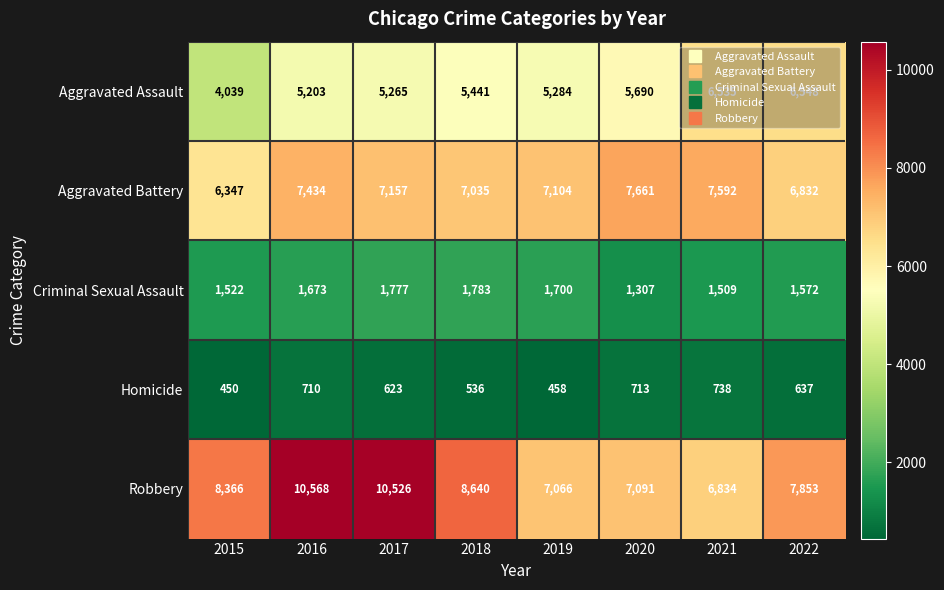

List the series in order of their peak value, highest first.

Robbery, Aggravated Battery, Aggravated Assault, Criminal Sexual Assault, Homicide